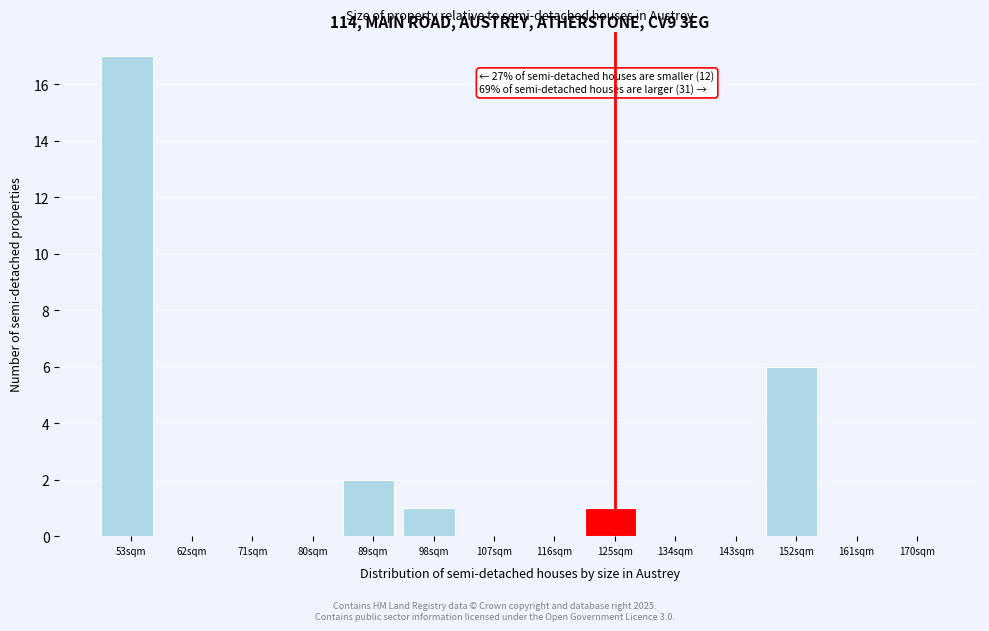

Reading left to right, transcribe all the data shown in this chart.

53sqm=17	62sqm=0	71sqm=0	80sqm=0	89sqm=2	98sqm=1	107sqm=0	116sqm=0	125sqm=1	134sqm=0	143sqm=0	152sqm=6	161sqm=0	170sqm=0